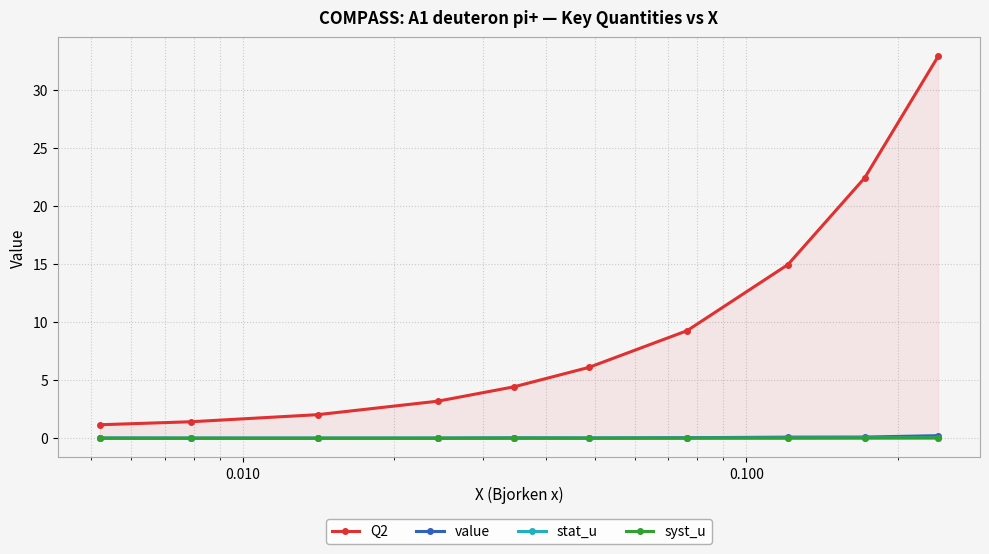

Count the syst_u values in the range 0 to 1.

10